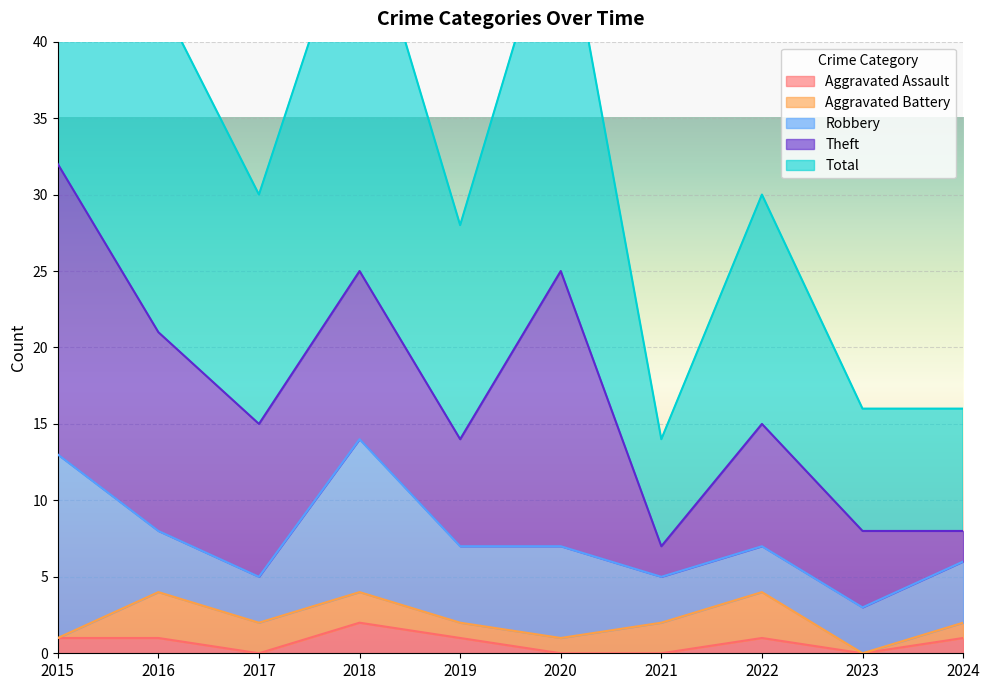

What is the greatest value displayed?

32